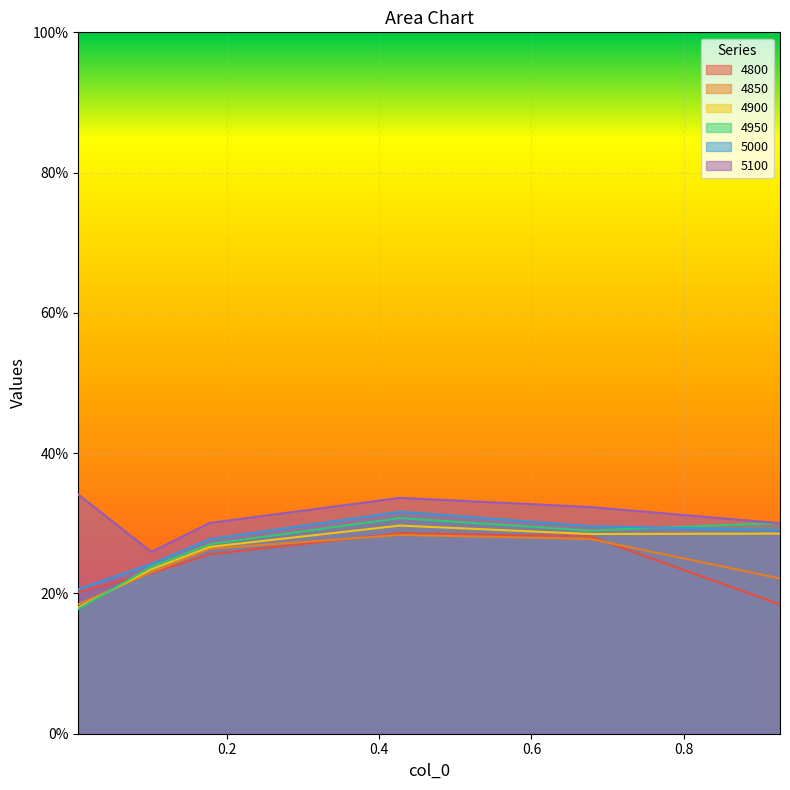

What is the lowest value of the 4950 series?

0.2